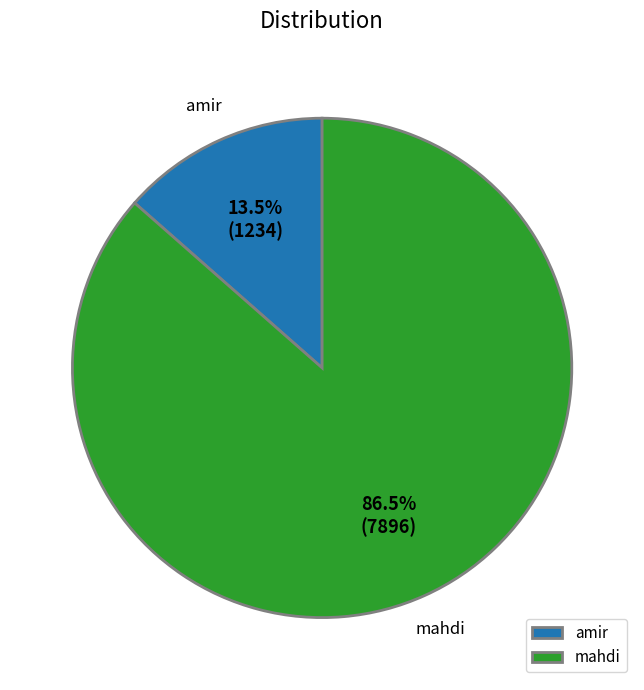

How much of the chart is everything except mahdi?

13.5%